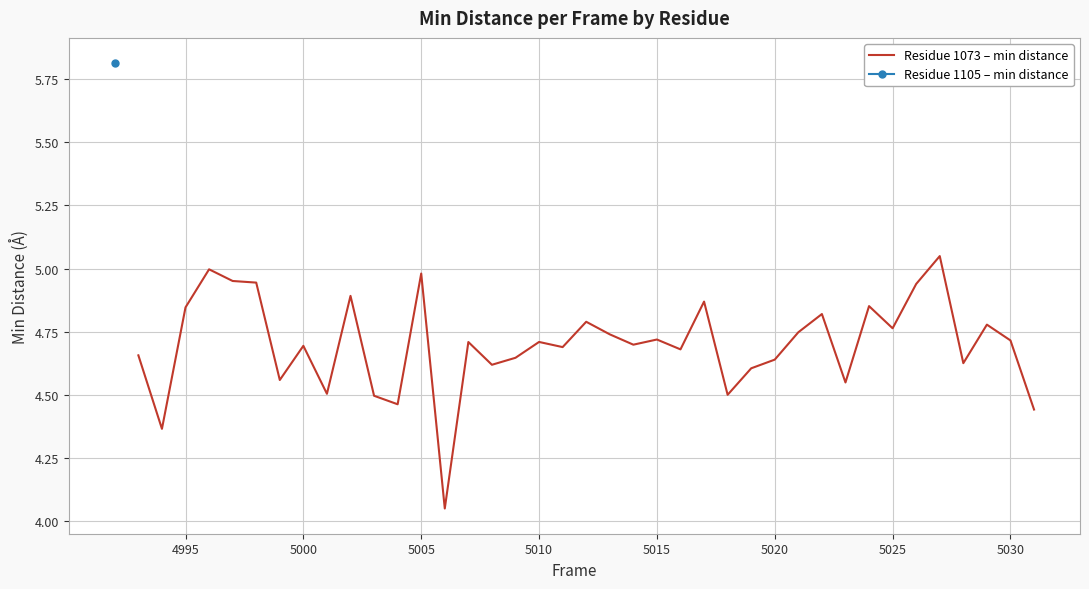

How many lines are shown in the chart?

1